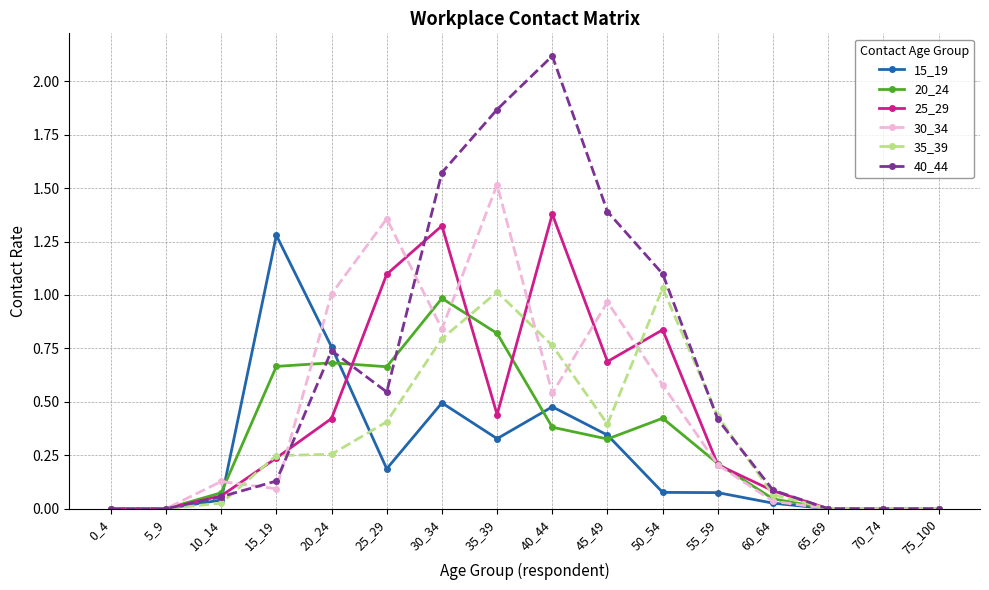

True or false: 20_24 has a value of 0.4 at 20_24.

False